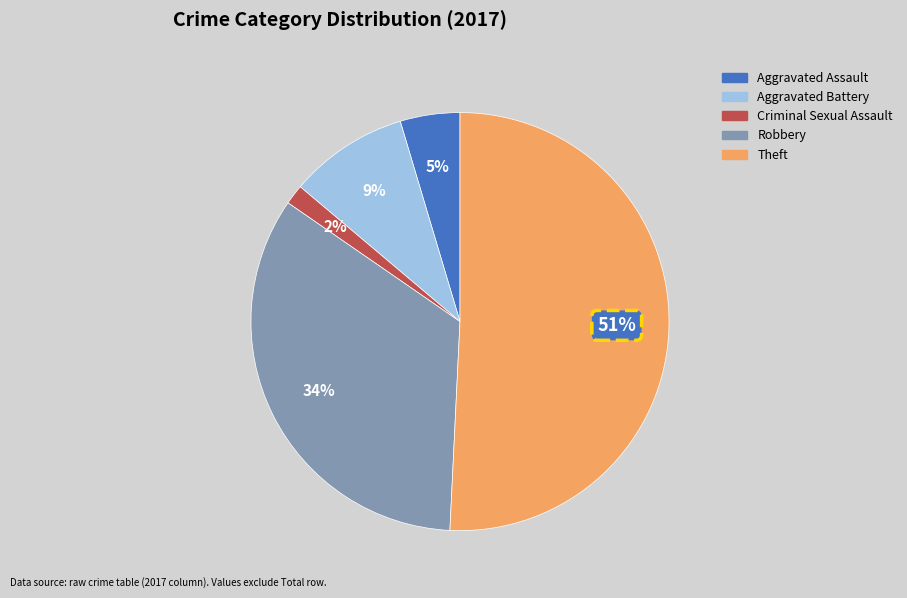

What is the largest slice in the pie chart?

Theft